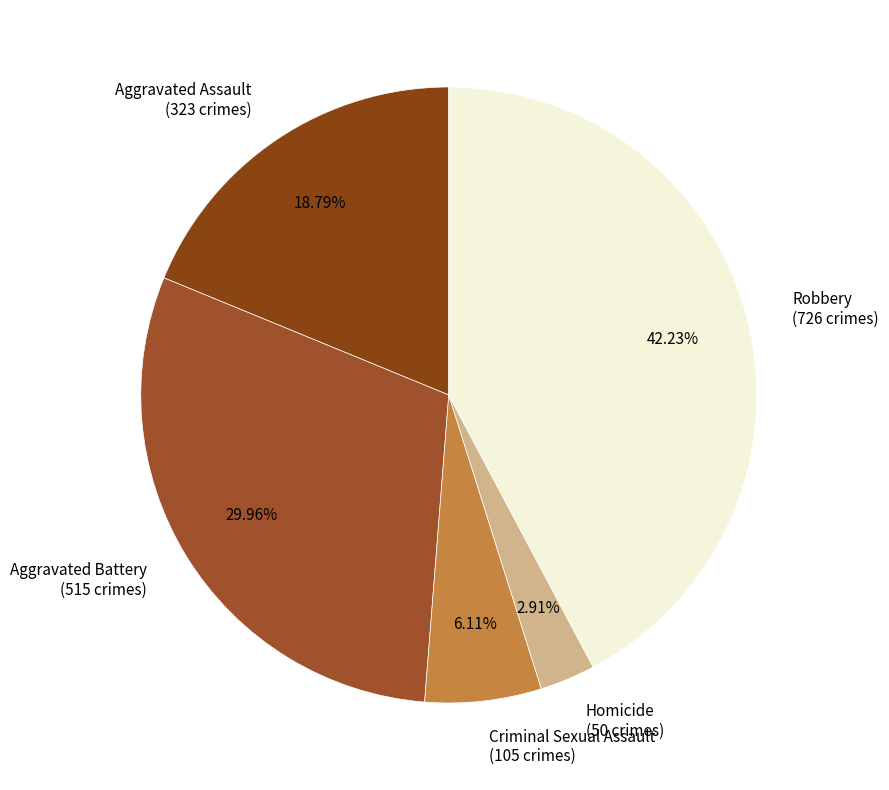

What percentage is the Criminal Sexual Assault slice, to the nearest percent?

6%